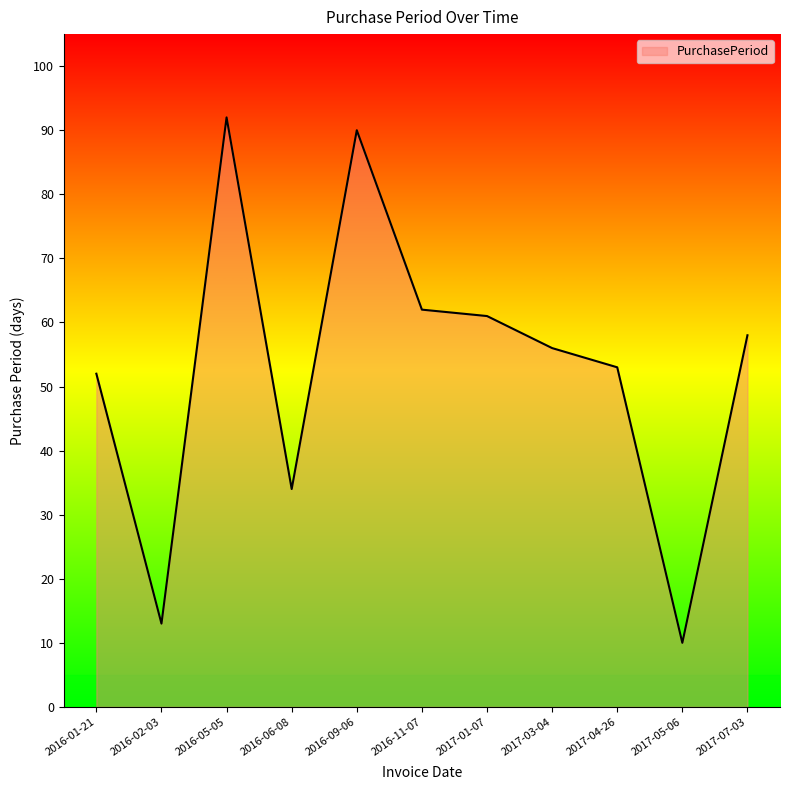

How many lines are shown in the chart?

1